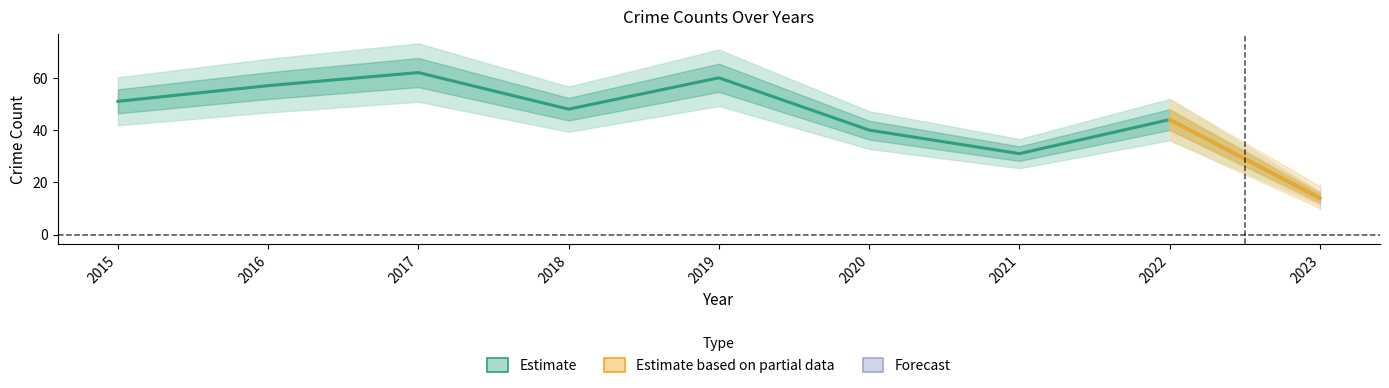

True or false: Motor Vehicle Theft has more than 1 interior local peaks.

False